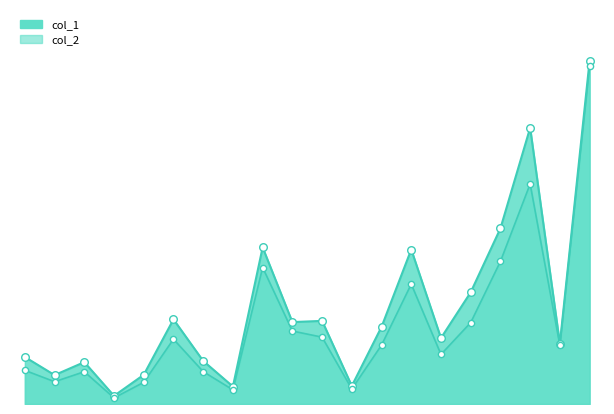

What are all the series names shown in the legend?

col_1, col_2